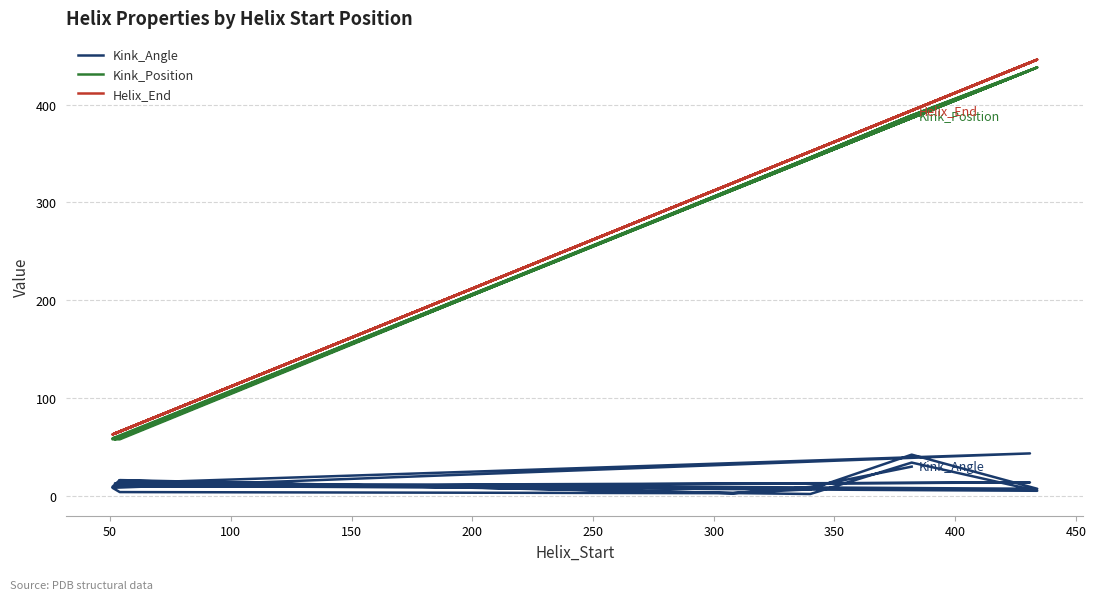

Is the value of Helix_End at 50 greater than the value of Kink_Angle at 250?

Yes